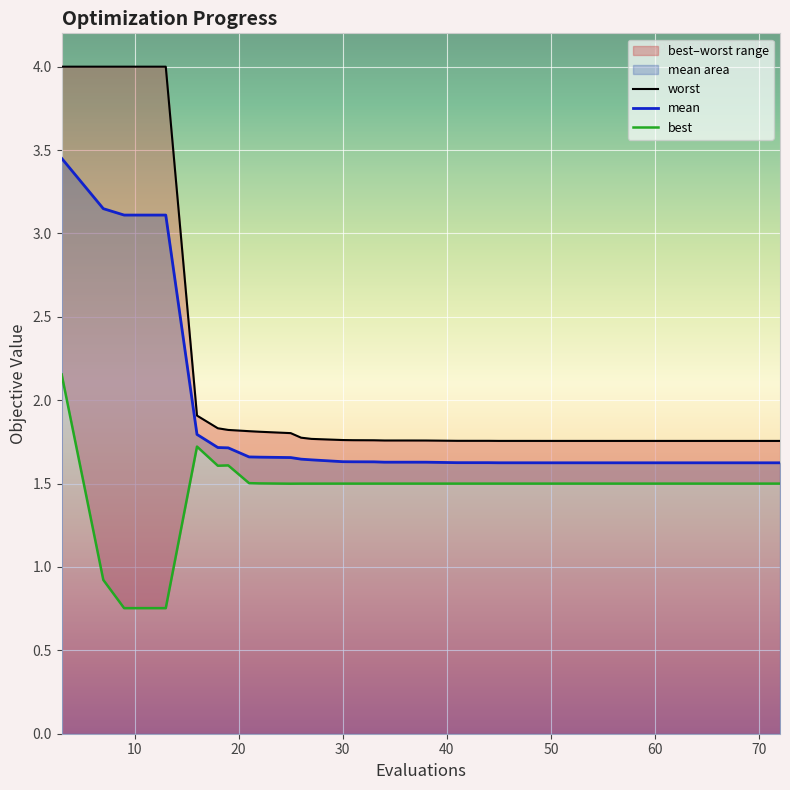

What is the difference between the maximum and second lowest values in the worst series?

2.2